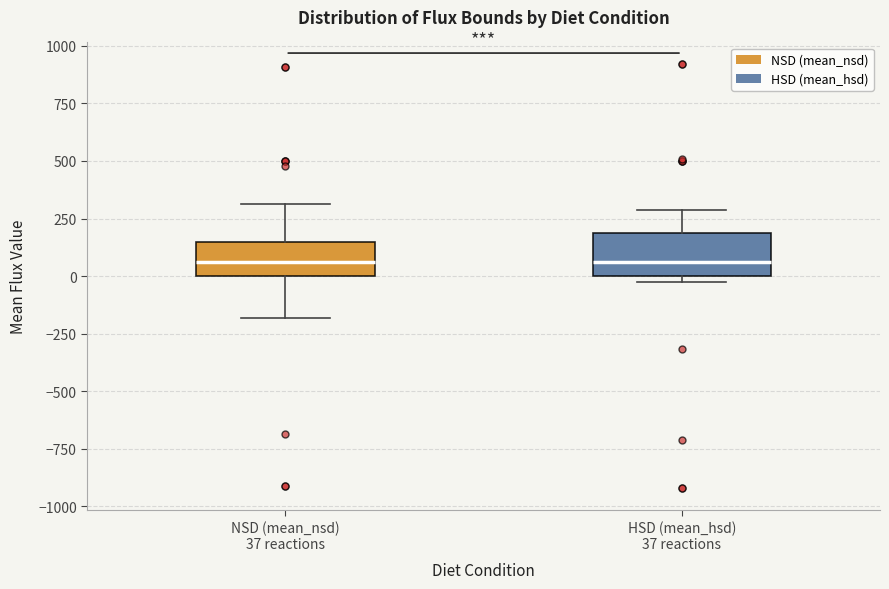

Reading left to right, transcribe this box plot: for each box, give where its median line is, the range the box spans, and where its two whiskers end, as read against the y-axis. The values are not printed on the chart, so give them approximately, as read against the axis.

NSD (mean_nsd) 37 reactions: median 50, box 0 to 150, whiskers -200 to 300
HSD (mean_hsd) 37 reactions: median 50, box 0 to 200, whiskers -50 to 300